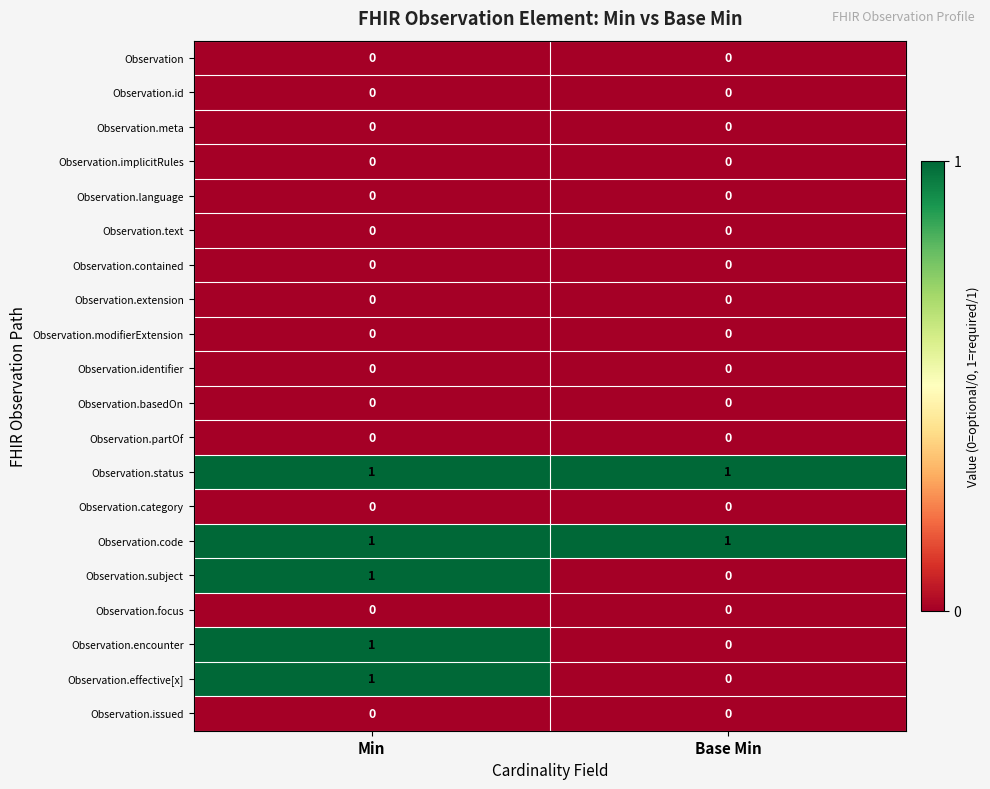

True or false: Observation.status has a value of 1 at Min.

True